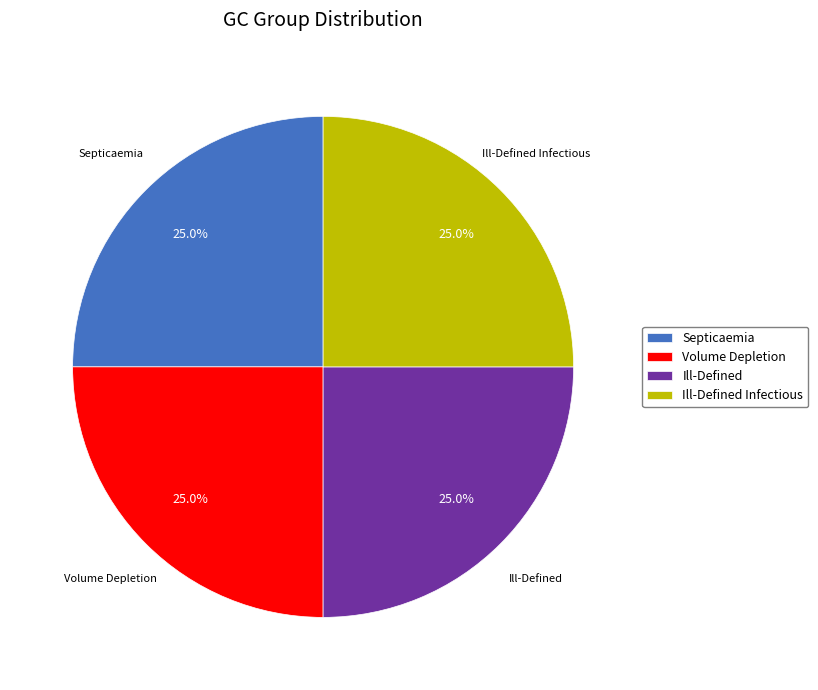

How many slices are in this pie chart?

4